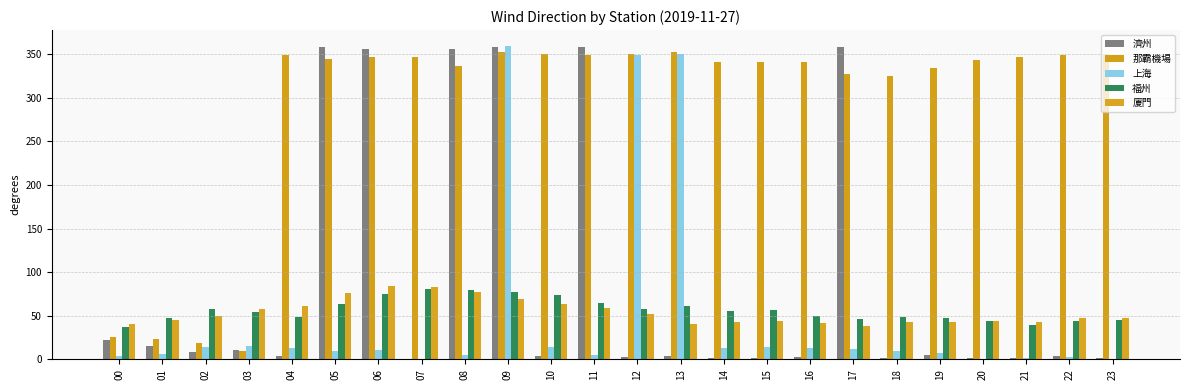

Does the chart contain stacked bars?

No